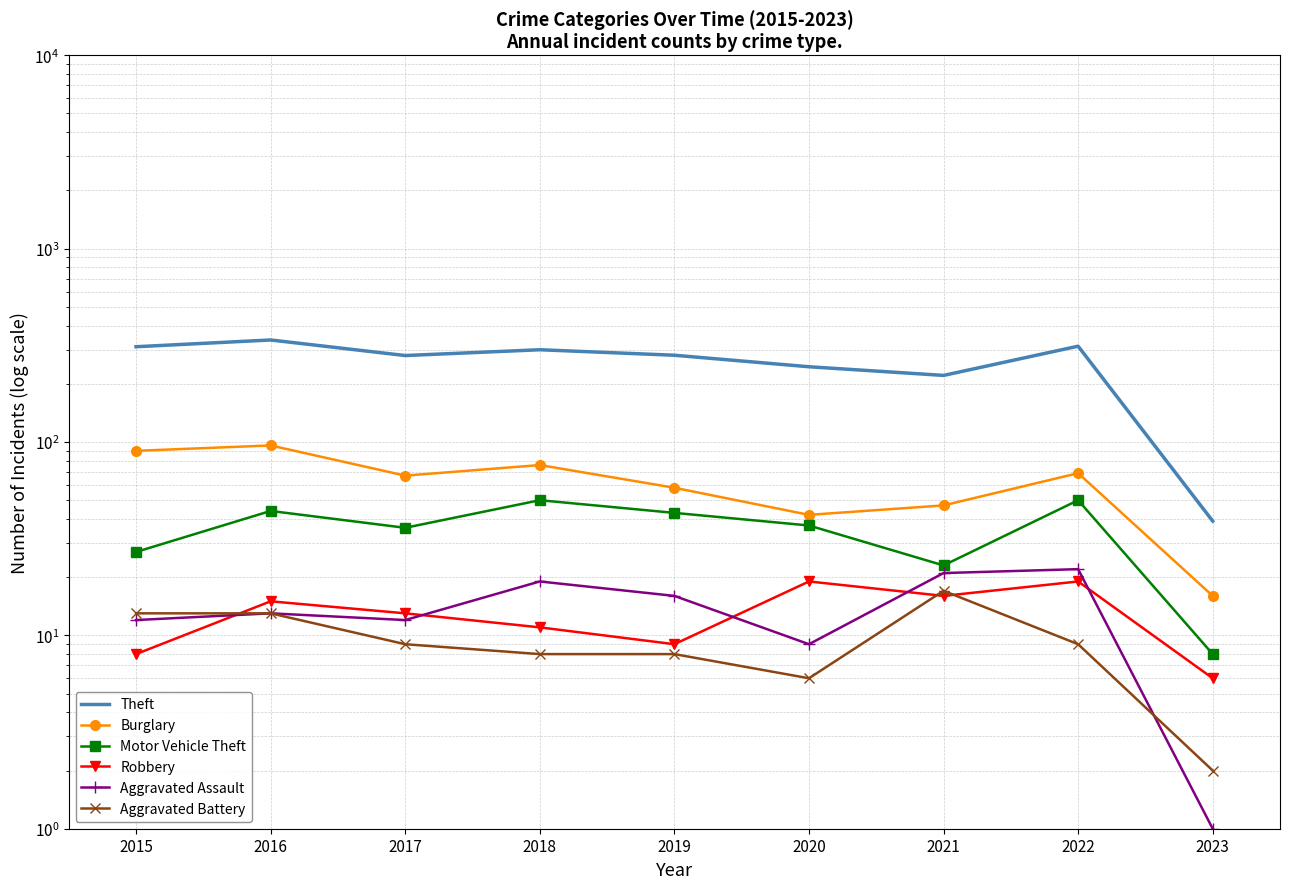

What is the approximate value of Robbery at 2015?

8